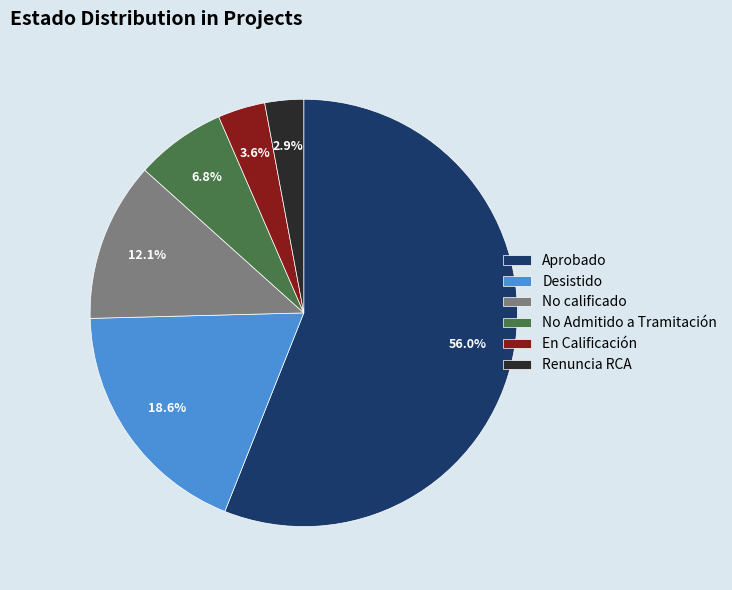

Does No Admitido a Tramitación account for over 50% of the chart?

No